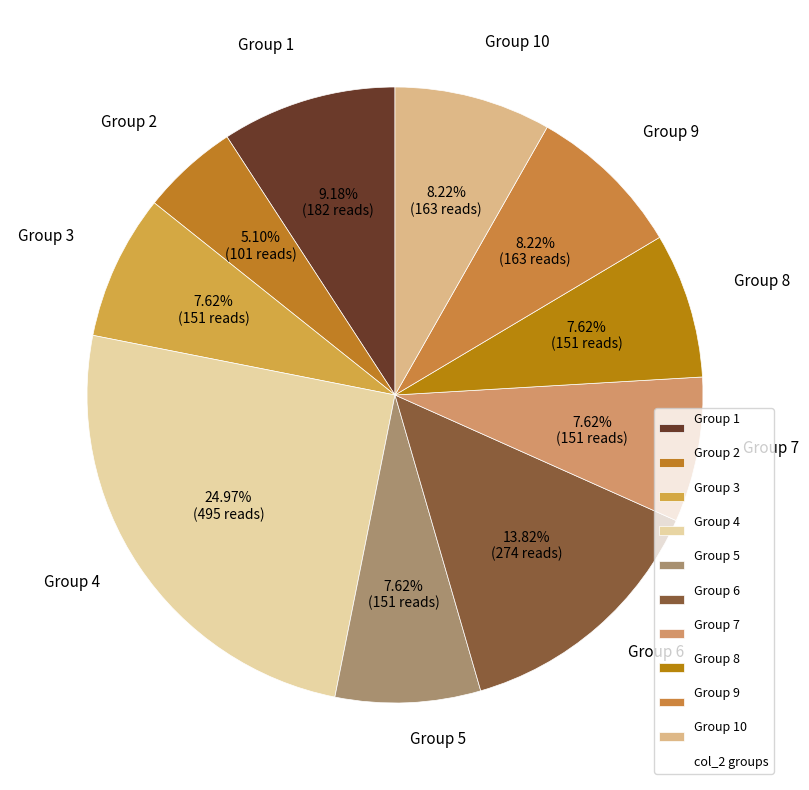

What is the ratio of the value at Group 5 to the value at Group 10?

0.9